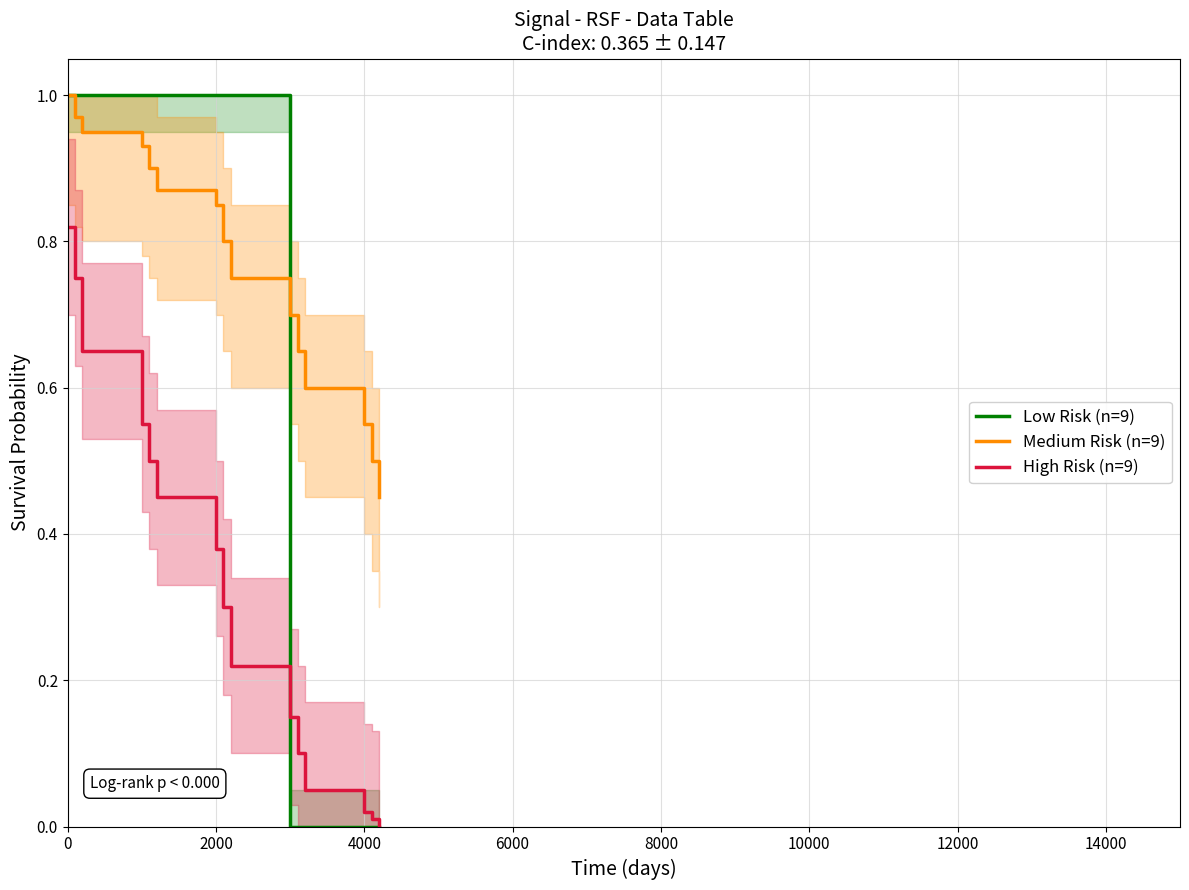

Which series has the largest range (max minus min)?

Low Risk (n=9)